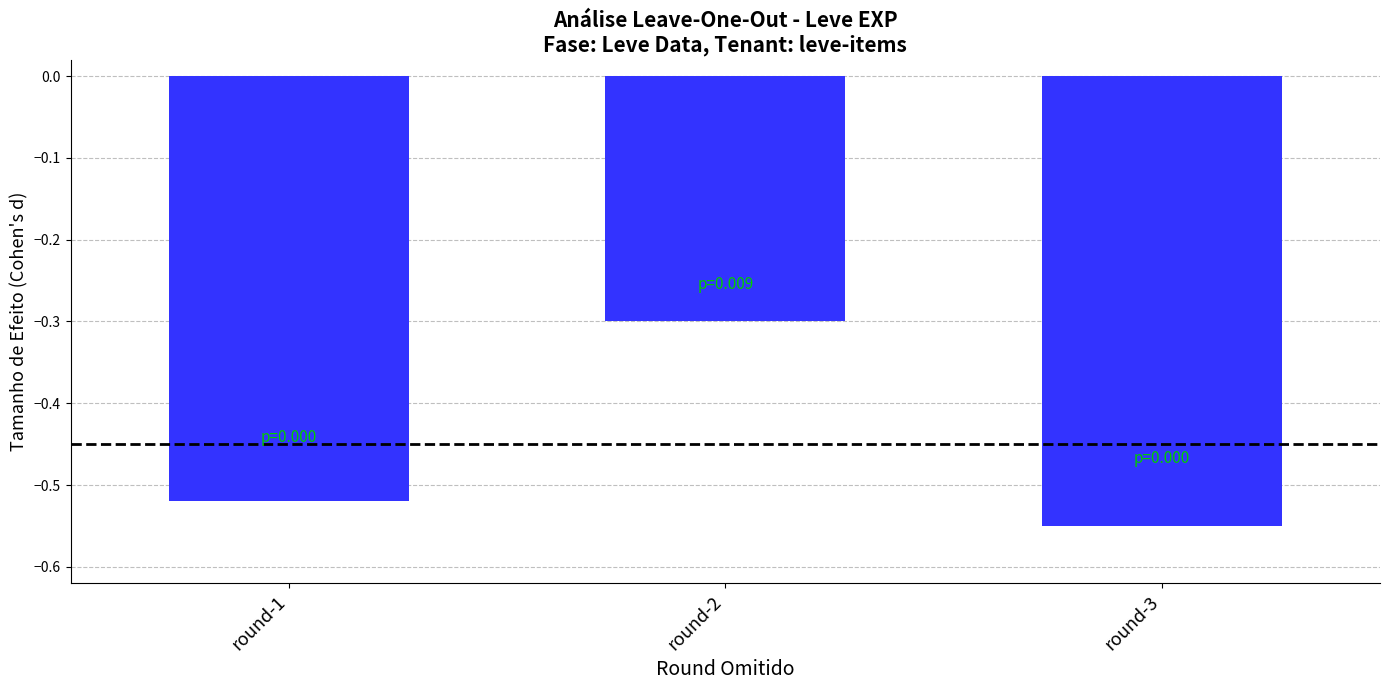

Rank the categories by value from highest to lowest.

round-2, round-1, round-3